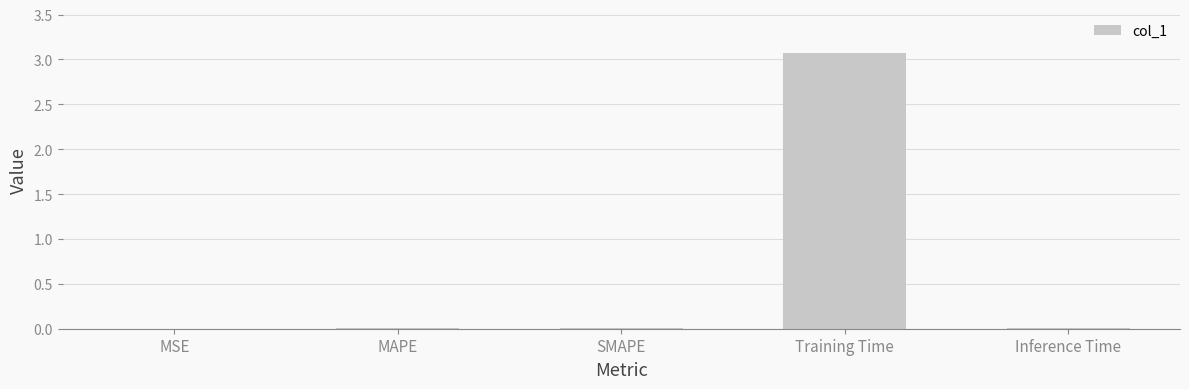

What is the sum of all values?

3.1